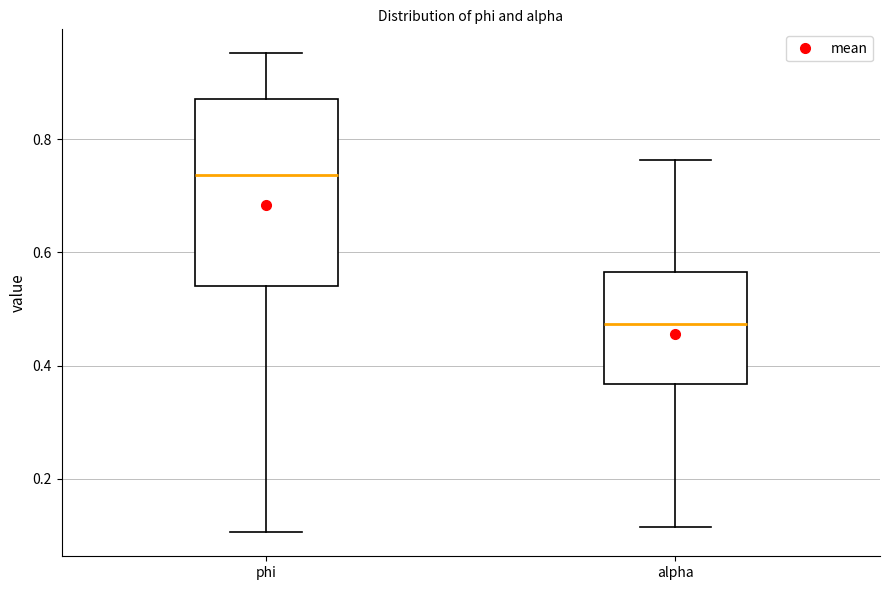

Reading left to right, read every box against the y-axis: the position of its median line, the range the box covers, and the ends of its whiskers. The values are not printed on the chart, so give them approximately, as read against the axis.

phi: median 0.74, box 0.54 to 0.88, whiskers 0.10 to 0.96
alpha: median 0.48, box 0.36 to 0.56, whiskers 0.12 to 0.76